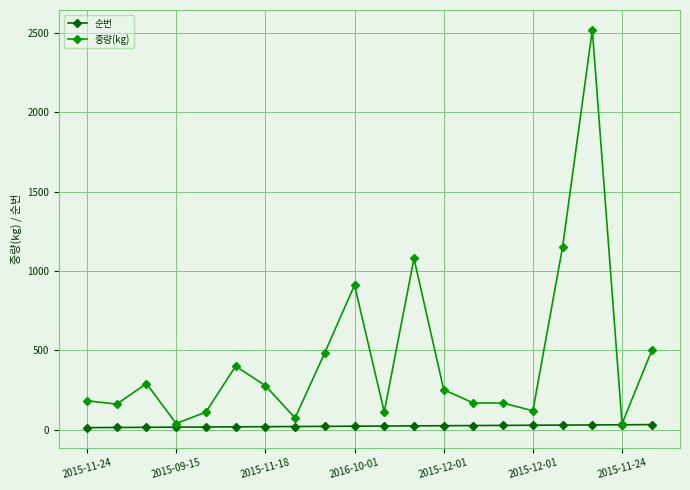

List the series in order of their overall mean, highest first.

중량(kg), 순번